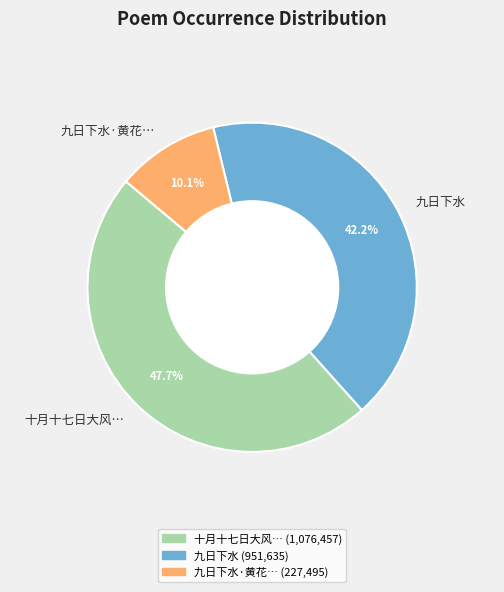

Count the number of slices in the pie.

3